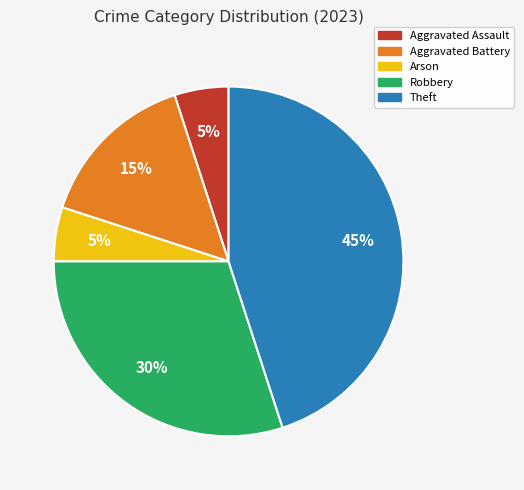

Does any single category account for the majority?

No